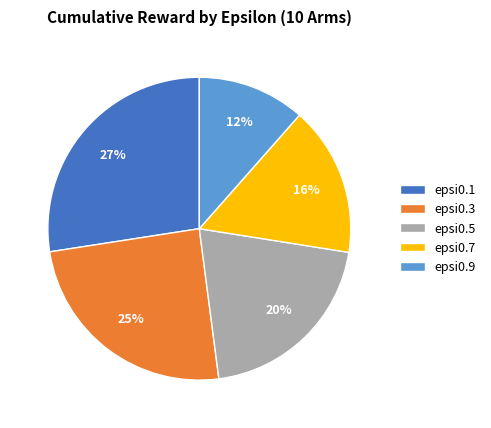

Do epsi0.5 and epsi0.7 together represent more than half of the pie?

No